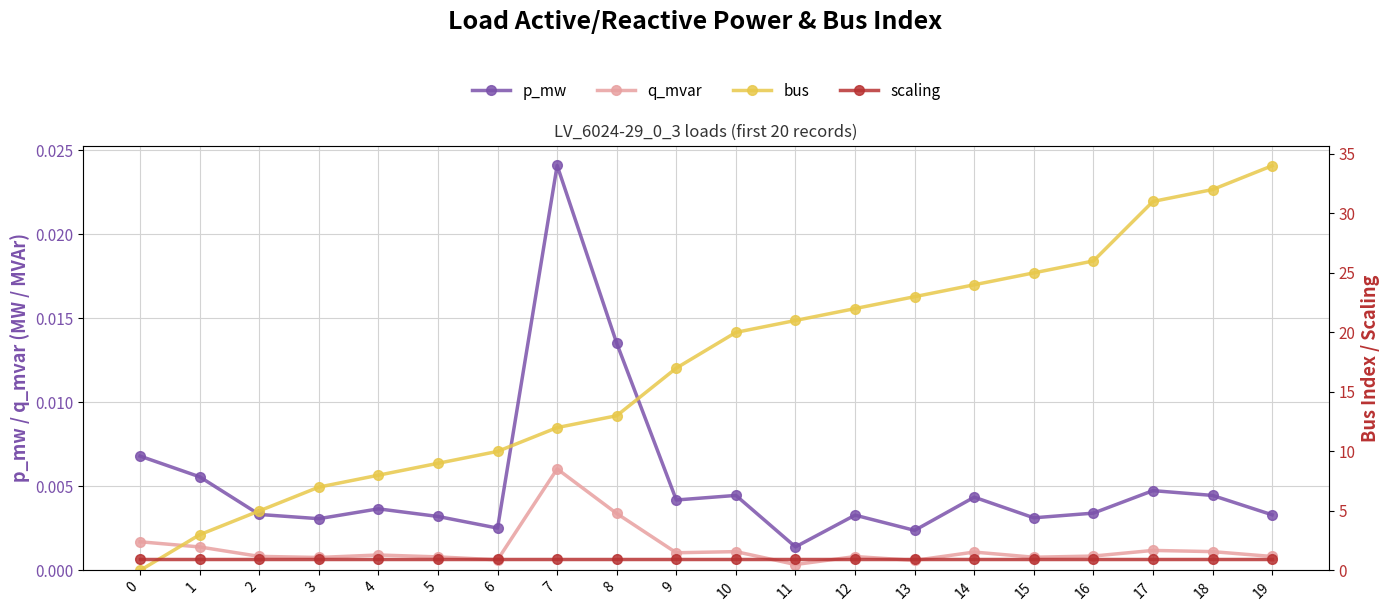

Is it true that scaling equals 1.7 at 3?

False